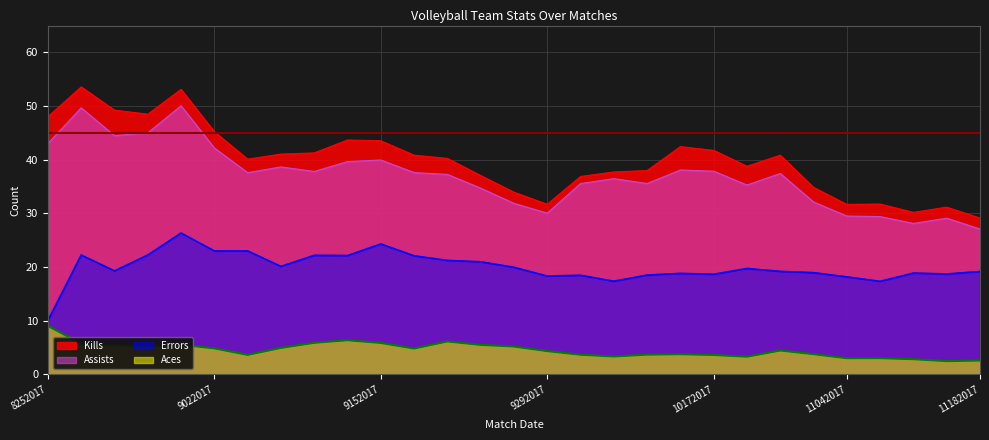

Is it true that Kills equals 6.6 at 11112017?

False